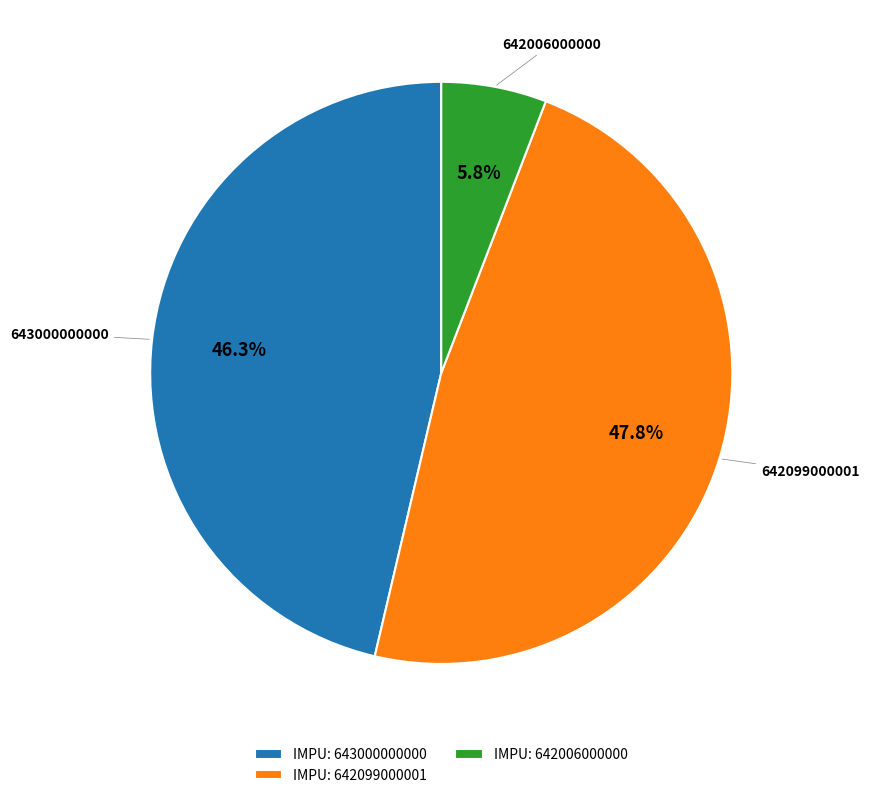

Which slice is the largest?

IMPU: 642099000001